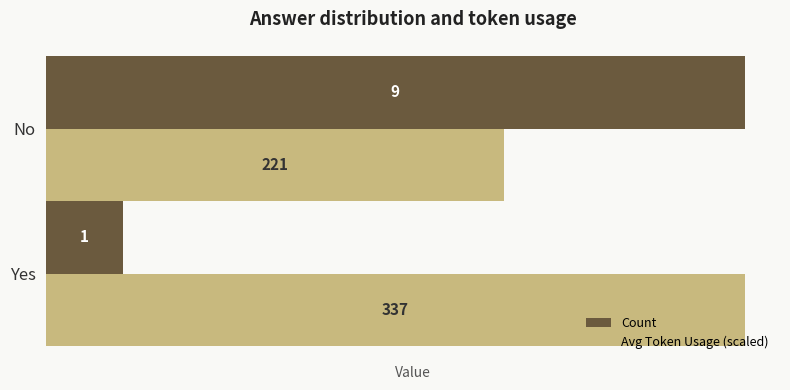

Between Yes and No, which series saw the biggest shift?

Count